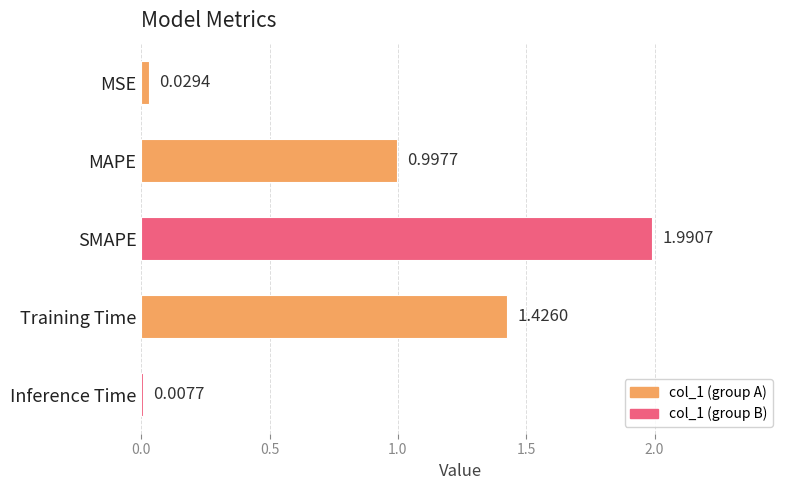

Rank the categories by value from lowest to highest.

Inference Time, MSE, MAPE, Training Time, SMAPE